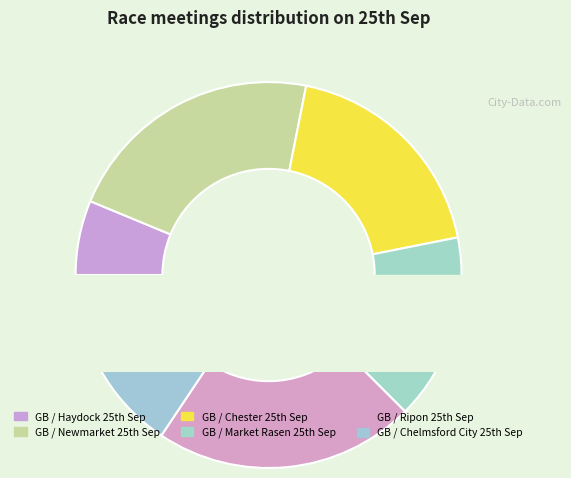

How many segments does this pie chart have?

6